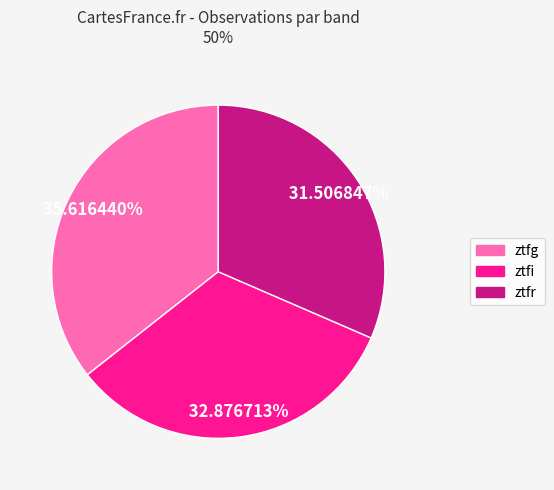

Rank the categories by value from lowest to highest.

ztfr, ztfi, ztfg